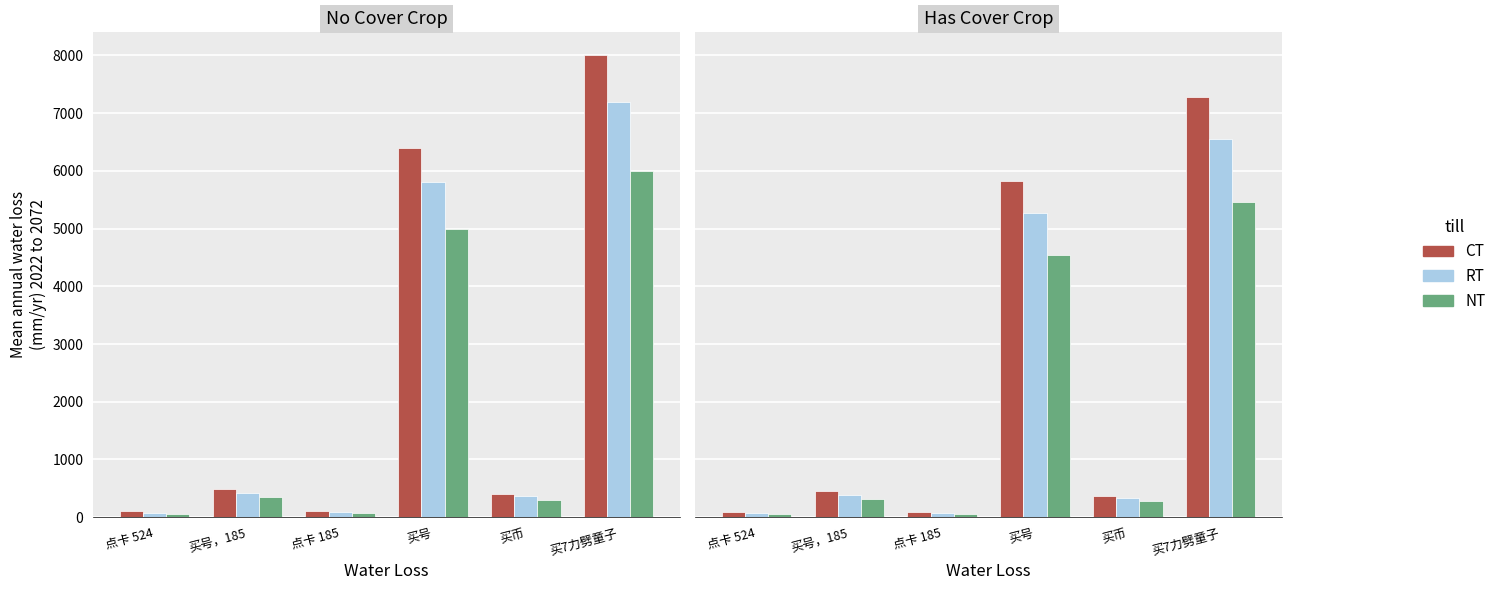

List the series in order of their overall mean, highest first.

CT, RT, NT